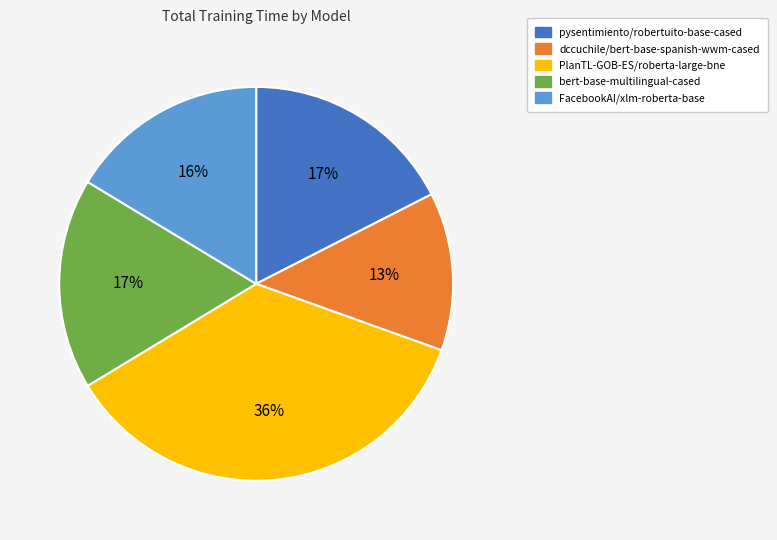

Which slice is the largest?

PlanTL-GOB-ES/roberta-large-bne